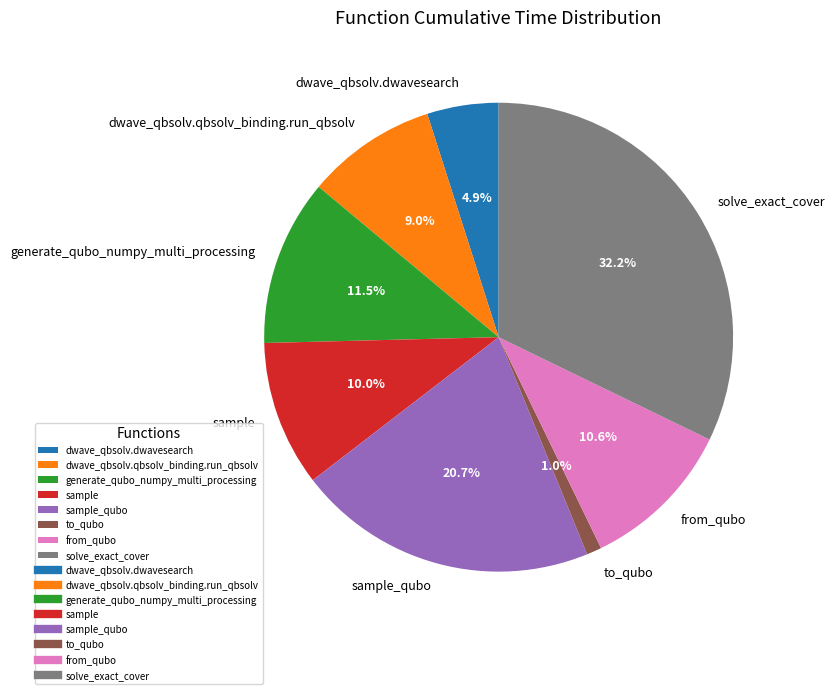

Approximately how many times larger is the value at sample_qubo compared to dwave_qbsolv.dwavesearch?

4.2